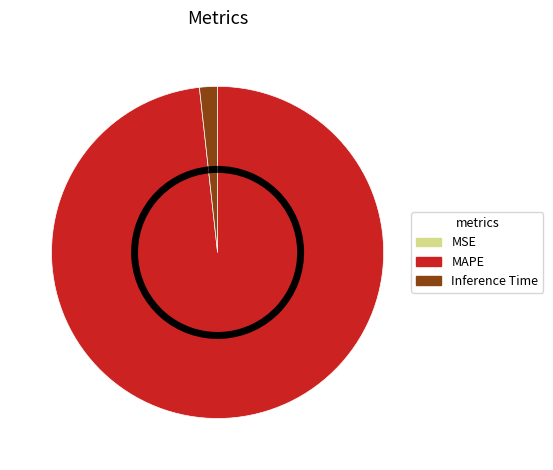

Is it true that Inference Time is 2% of the pie?

True